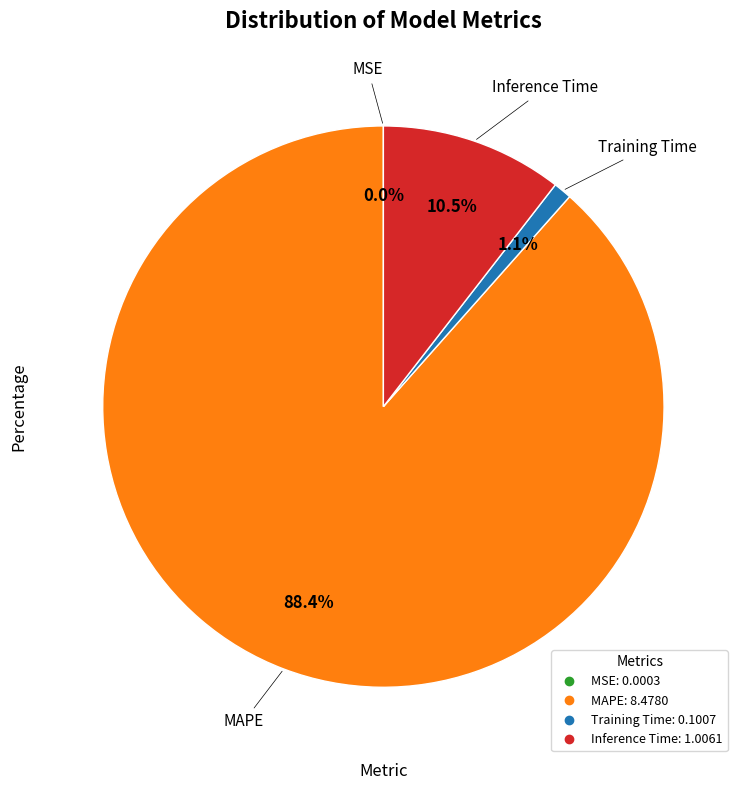

What percentage do MAPE and Training Time together represent?

89.5%